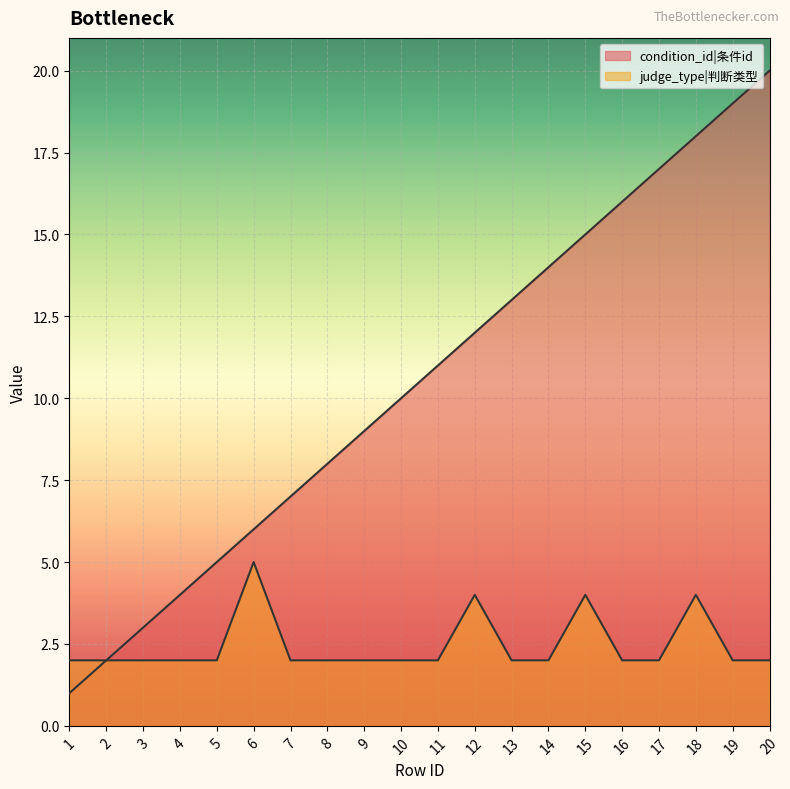

What is the difference between the maximum and minimum values in the condition_id series?

19